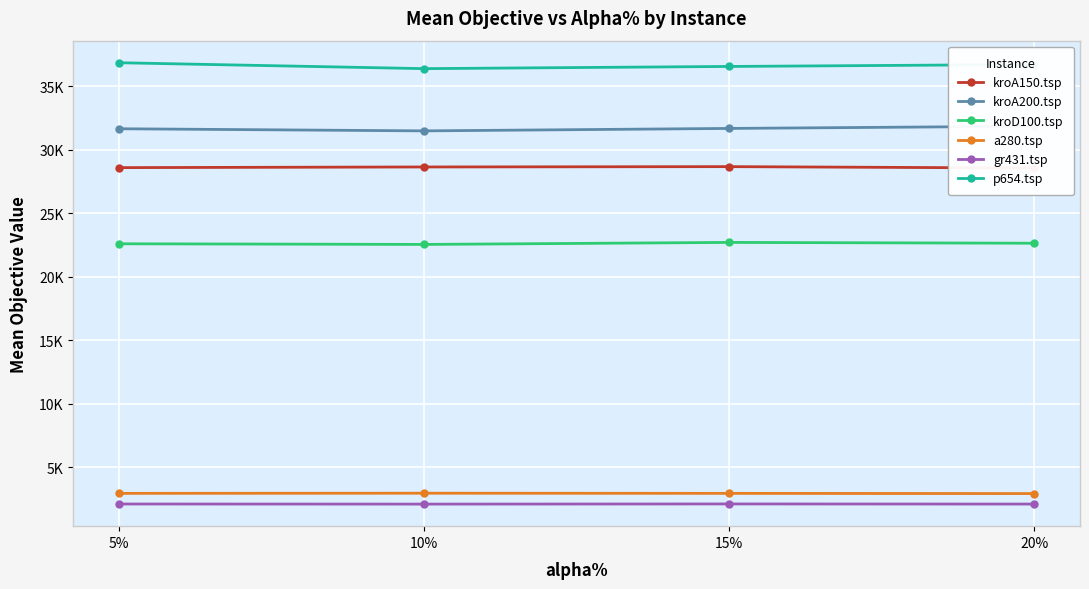

How many lines are shown in the chart?

6